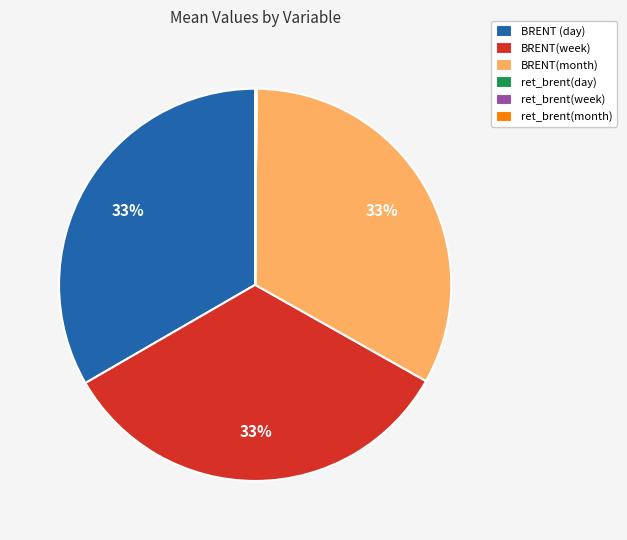

To the nearest percent, what portion does BRENT (day) represent?

33%